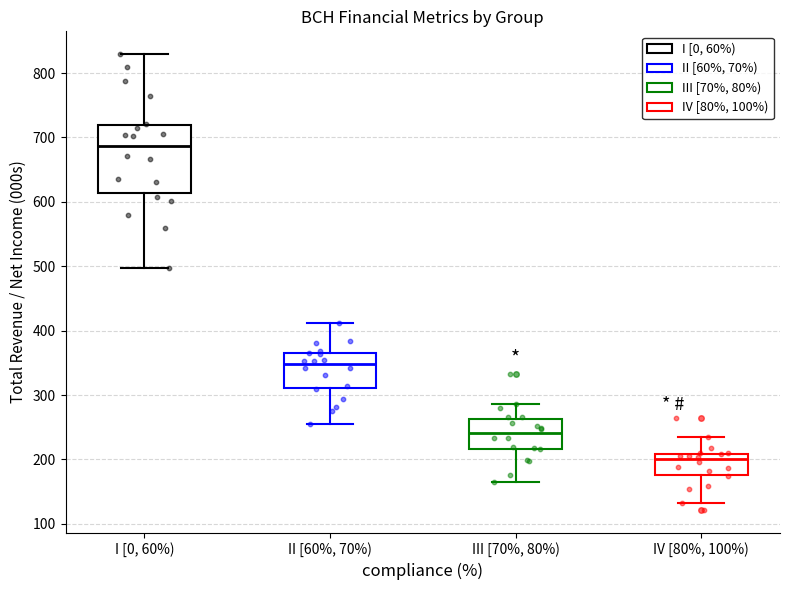

Where is the lower edge of the box for I [0, 60%) on the y-axis? The values are not printed on the chart, so give them approximately, as read against the axis.

610